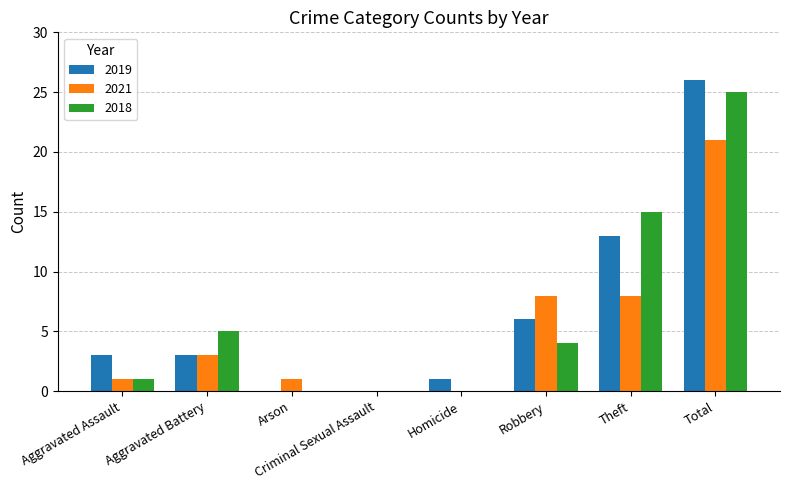

Is it true that 2019 equals 26 at Total?

True